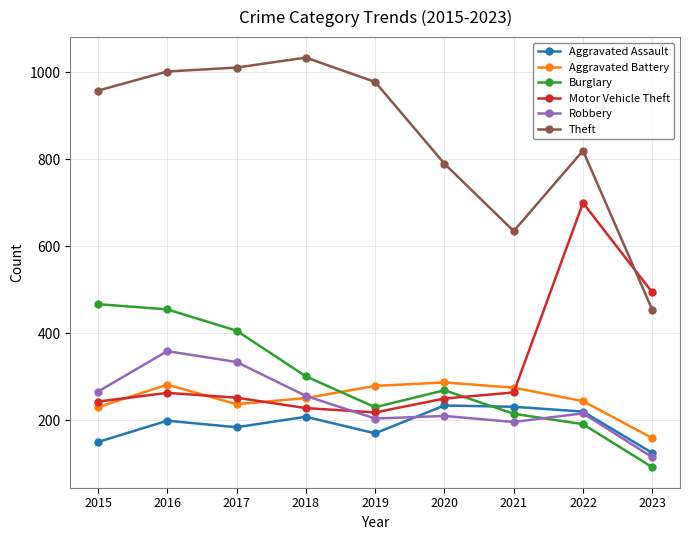

What is the sum of all Burglary values?

2626